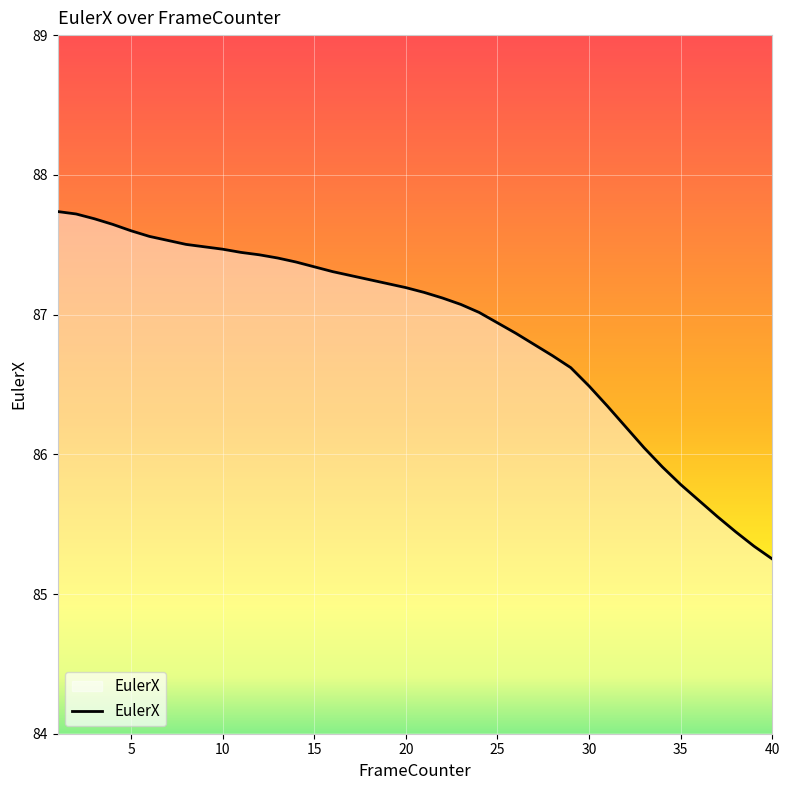

What is the greatest value displayed?

87.7